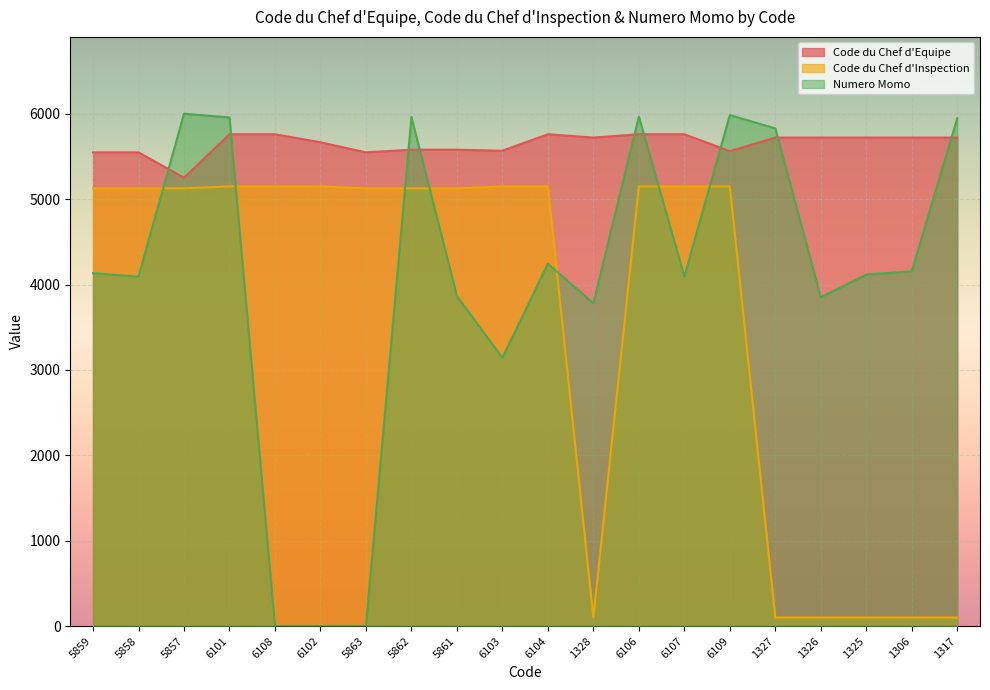

Where do Numero Momo and Code du Chef d'Inspection first cross each other?

5858 and 5857